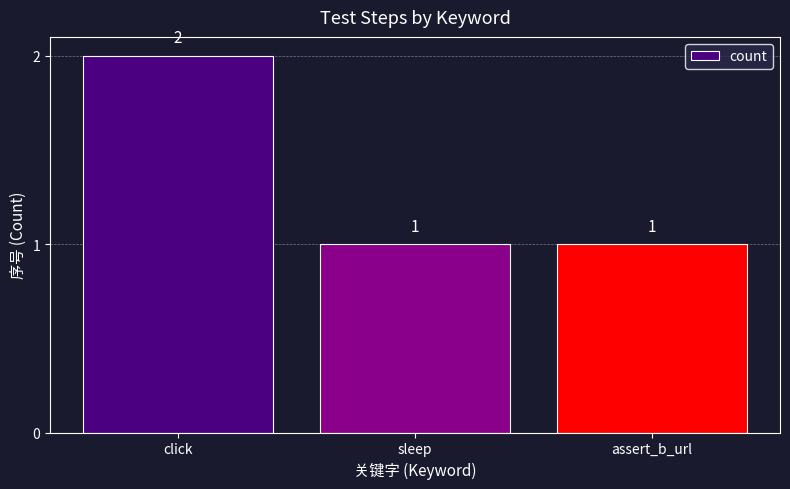

Which label corresponds to the largest value in the chart?

click